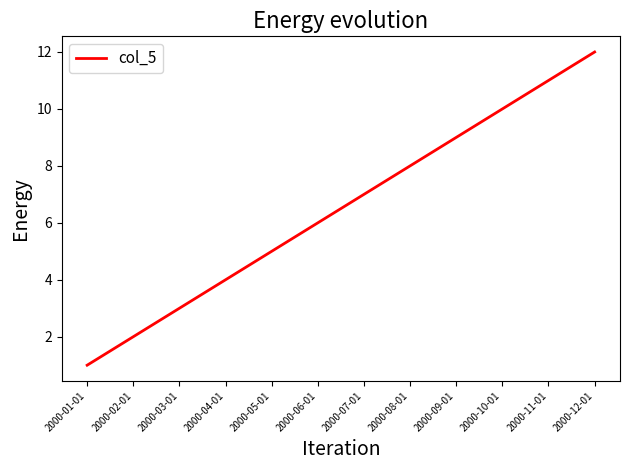

The value at 2000-06-01 is 4. True or false?

False